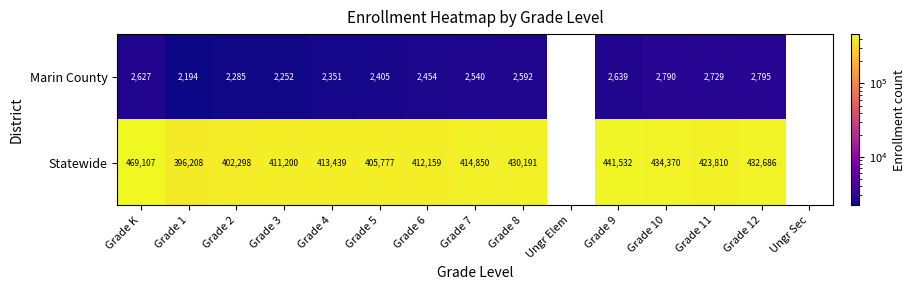

Is it true that Marin County equals 1339 at Grade 1?

False